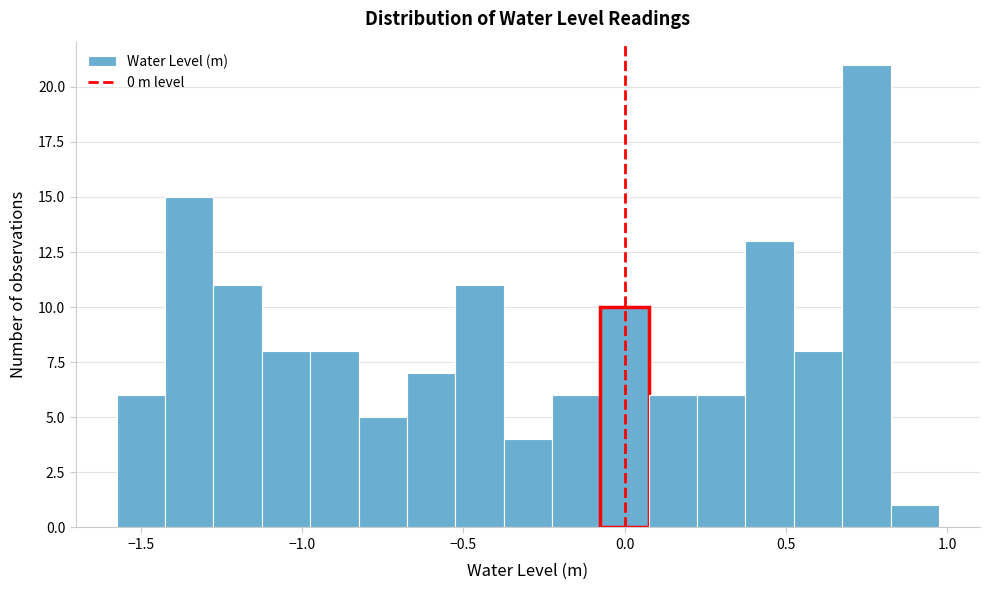

Read against the x-axis, roughly where is the centre of the tallest bar?

0.75